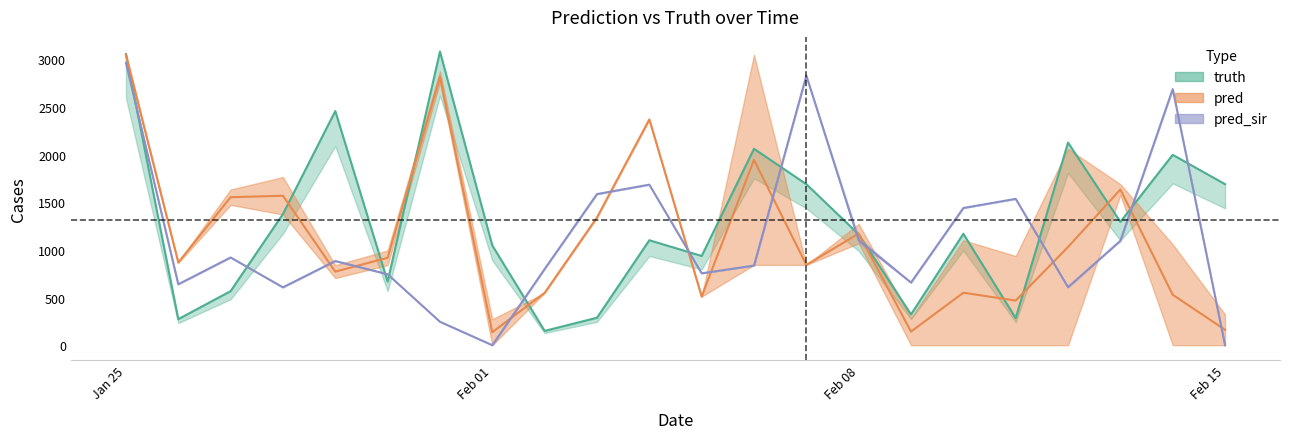

What is the value of the truth point at the 10th from the left?

288.0